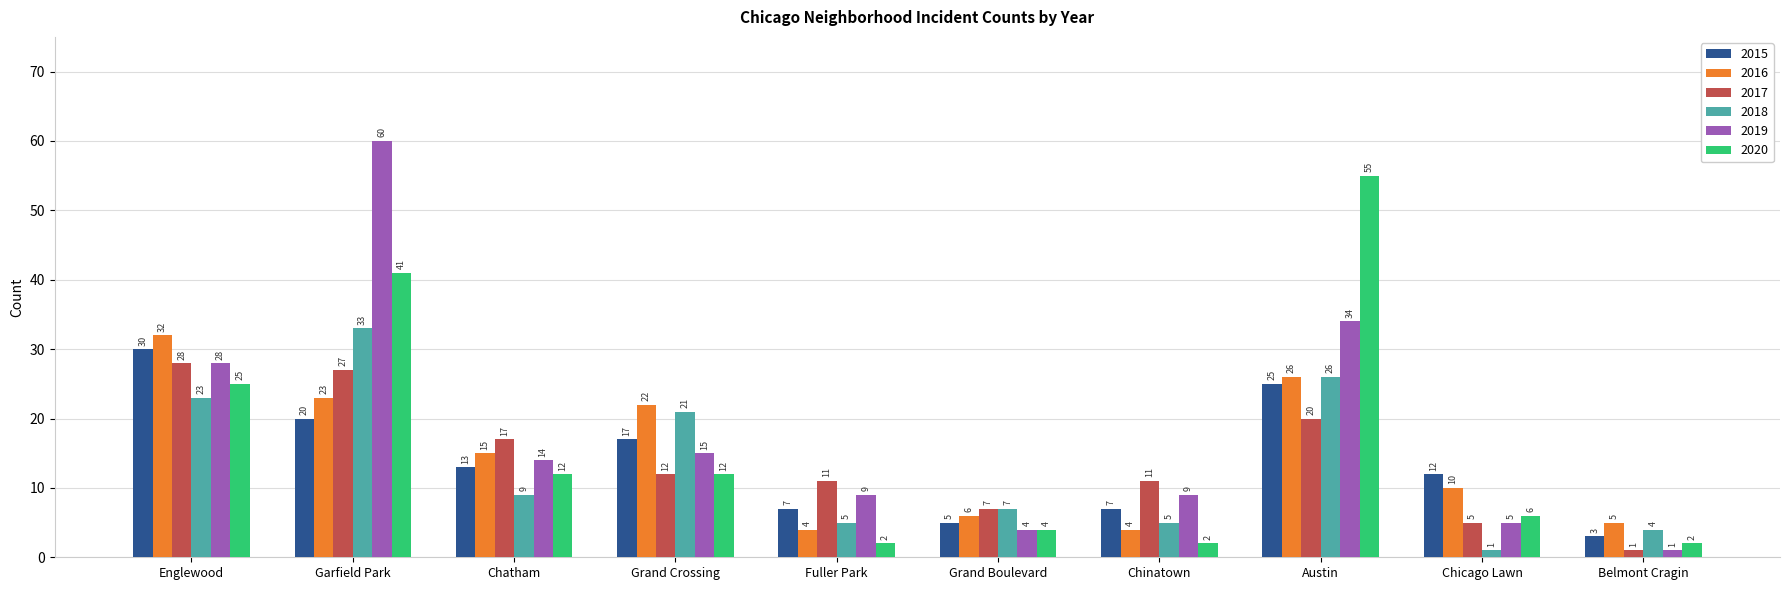

Which category has the highest value across all series?

Garfield Park